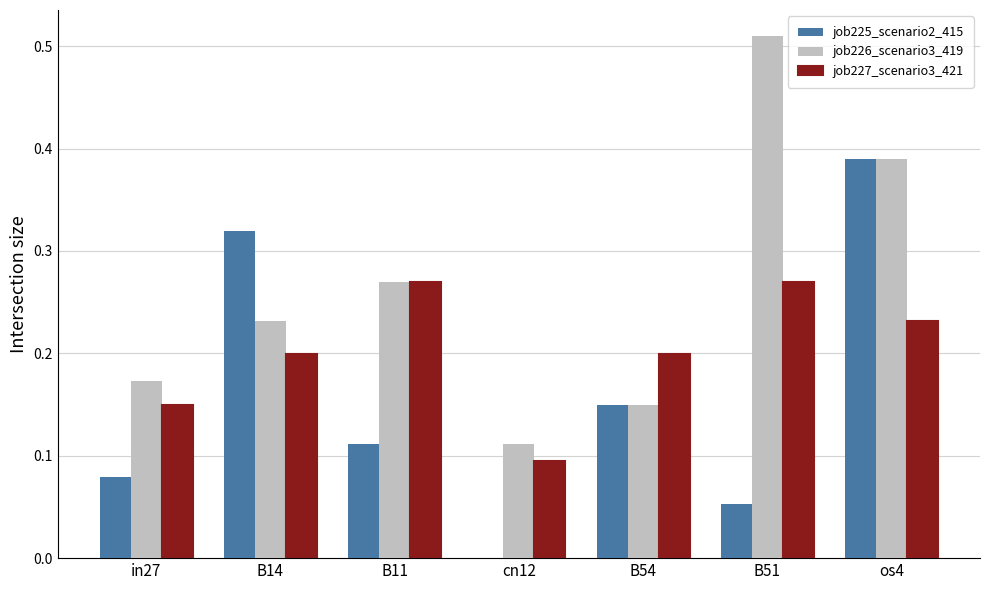

What is the total value across all series at B51?

0.8